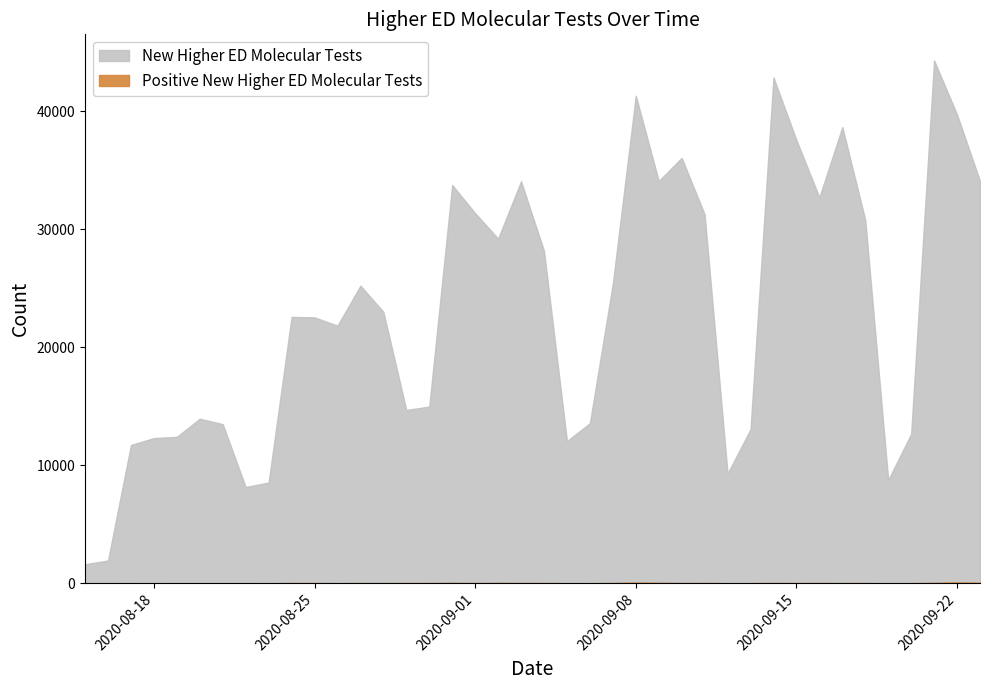

Where is the first local minimum for New Higher ED Molecular Tests?

2020-08-22